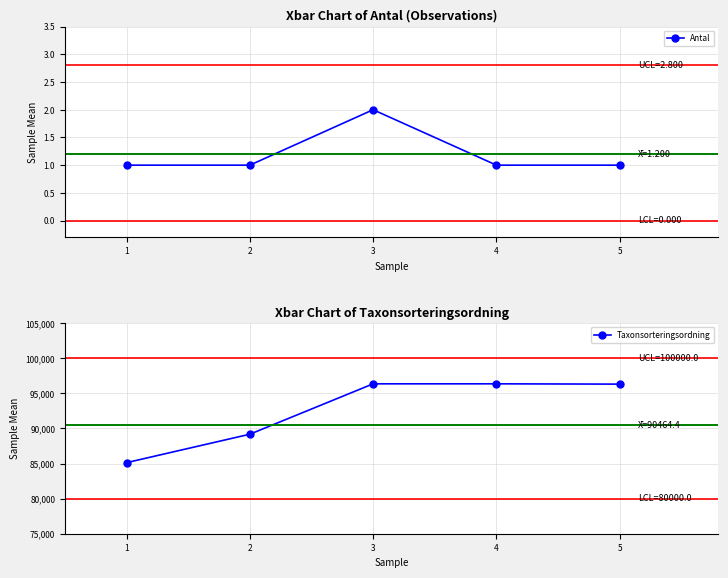

What is the difference between the maximum and minimum values in the Antal series?

1